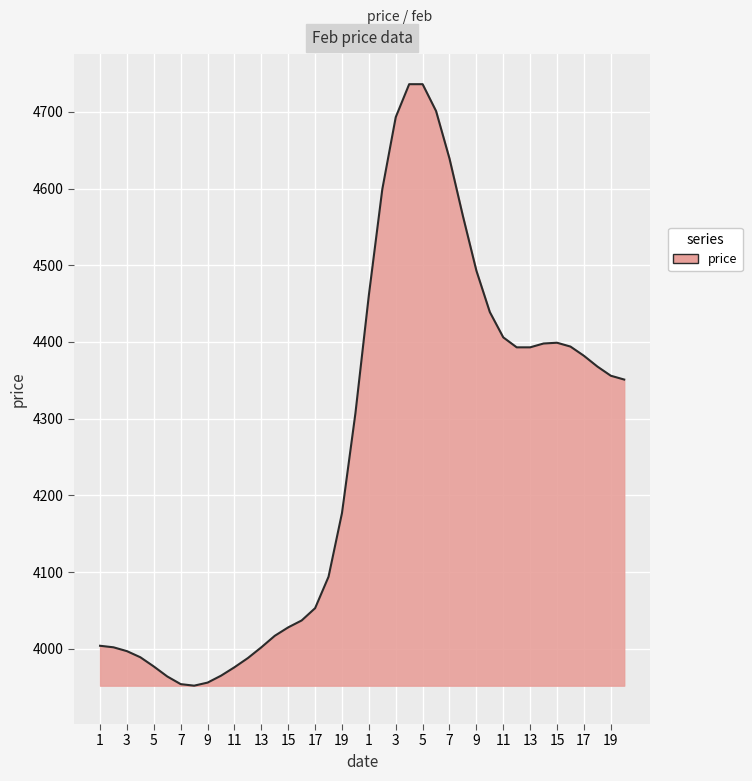

What is the difference between the maximum and minimum values?

784